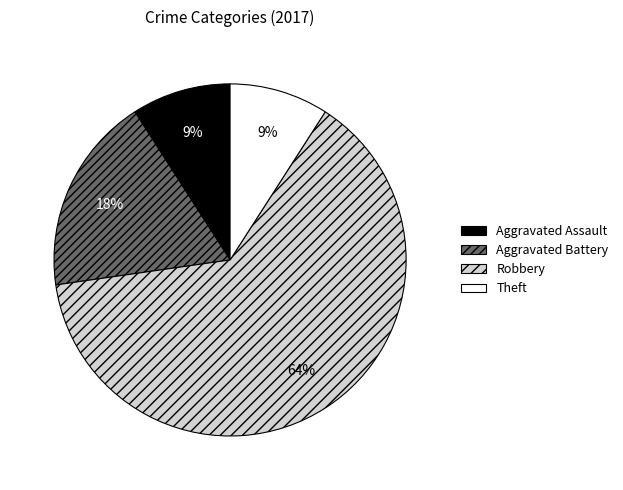

Is there any slice that represents more than half of the pie?

Yes